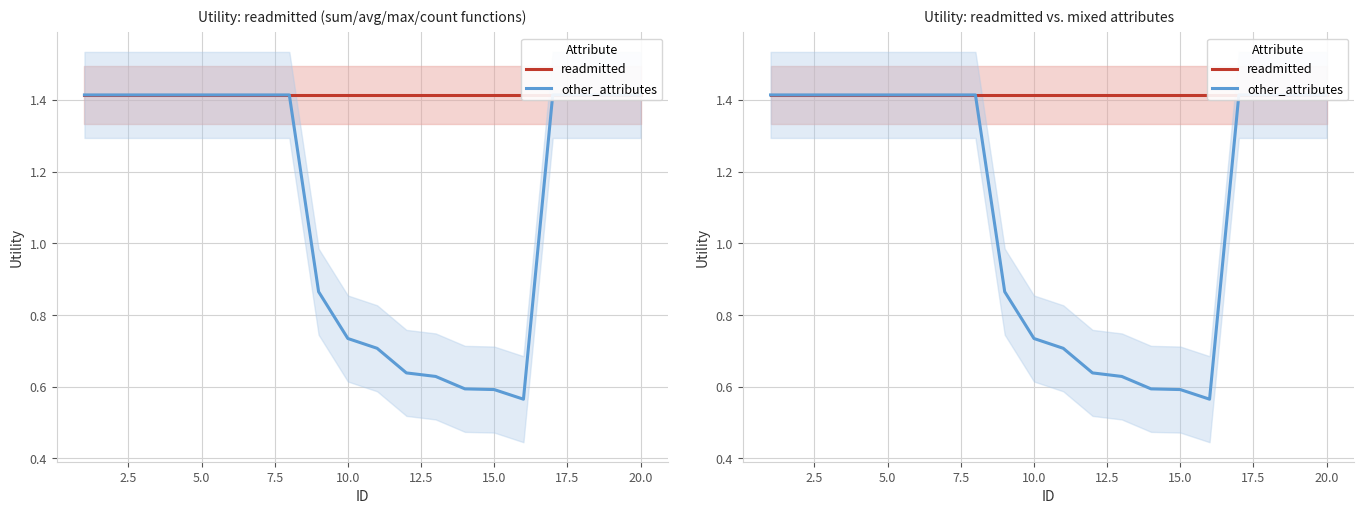

Read the readmitted value at 20.0.

1.4